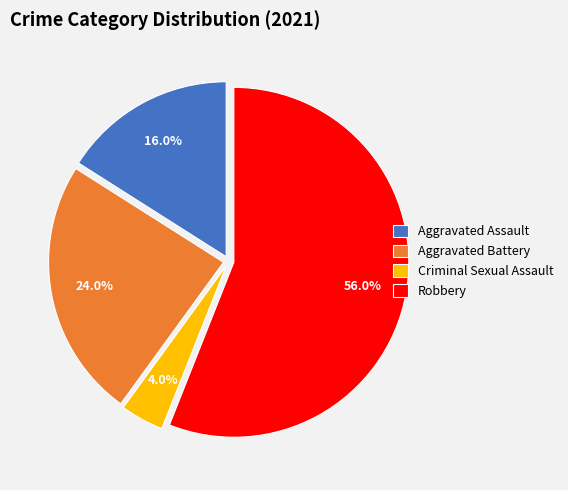

To the nearest percent, what portion does Aggravated Assault represent?

16%